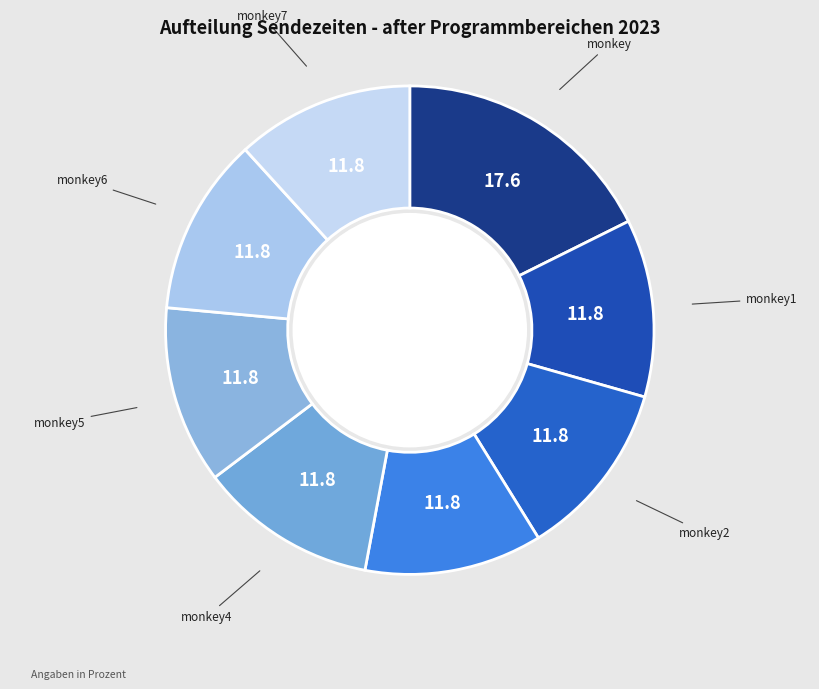

How many segments does this pie chart have?

8